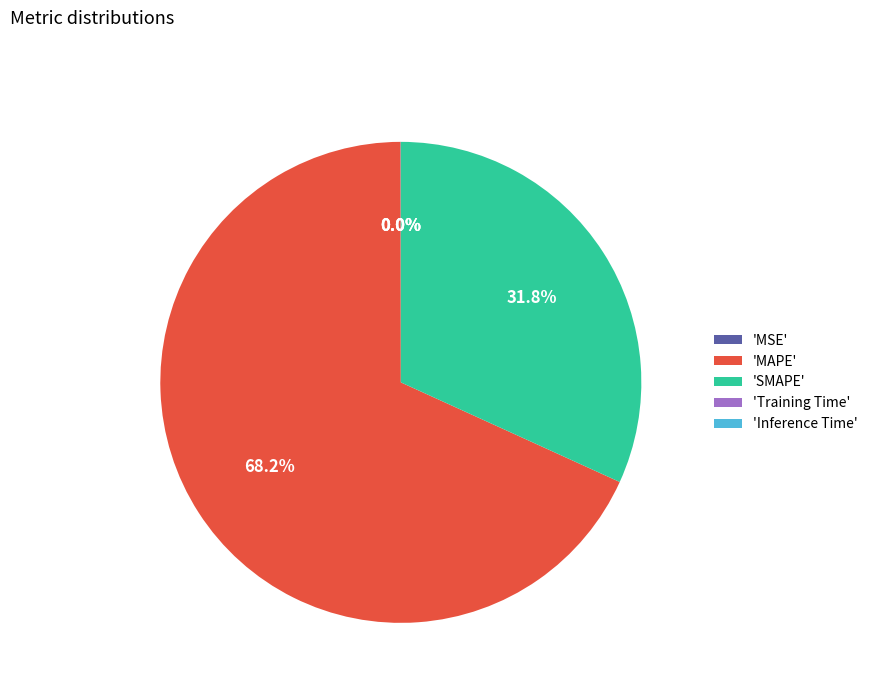

Does any single category account for the majority?

Yes